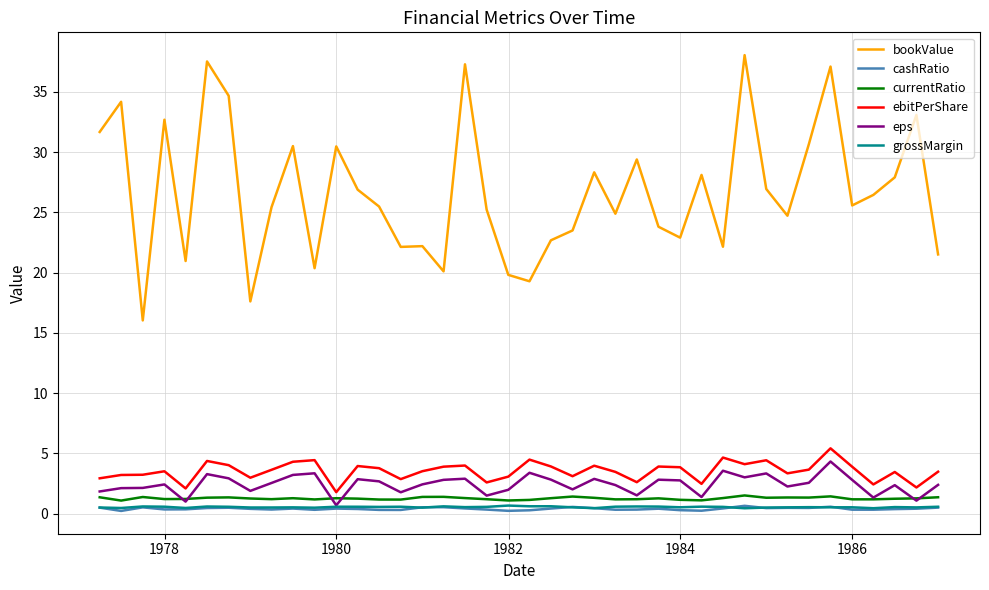

True or false: grossMargin and bookValue intersect in this chart.

False